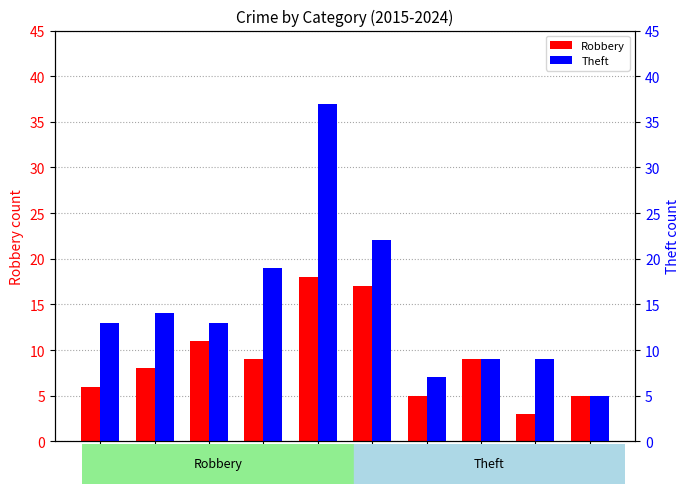

Between 2021 and 2015, which is larger?

2015